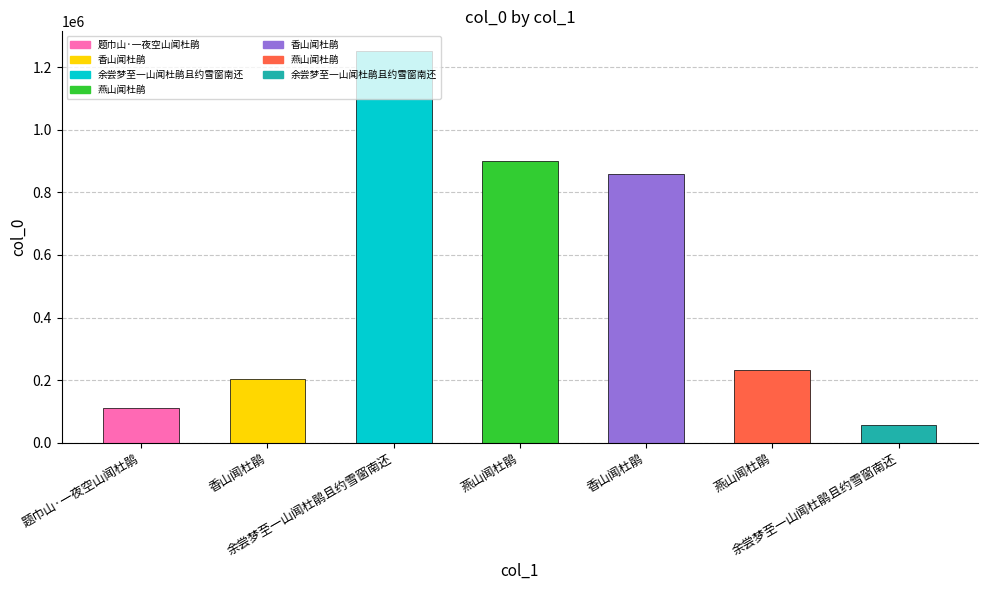

What is the label of the 7th bar from the left?

余尝梦至一山闻杜鹃且约雪窗南还